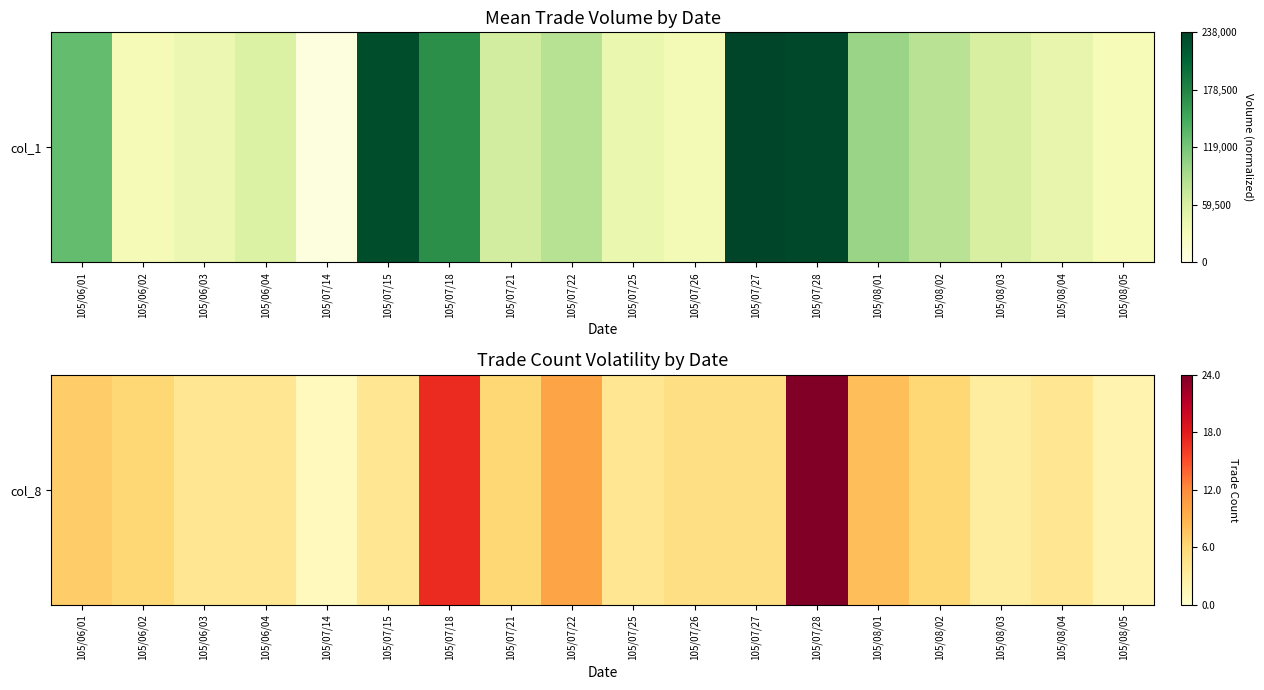

The chart shows a value of 0.1 at 105/07/15. True or false?

False